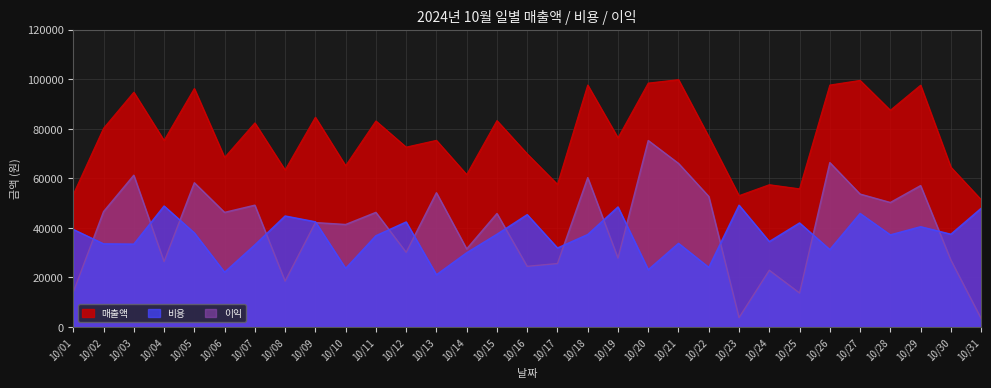

What is the spread (max minus min) of values at 10/27?

53653